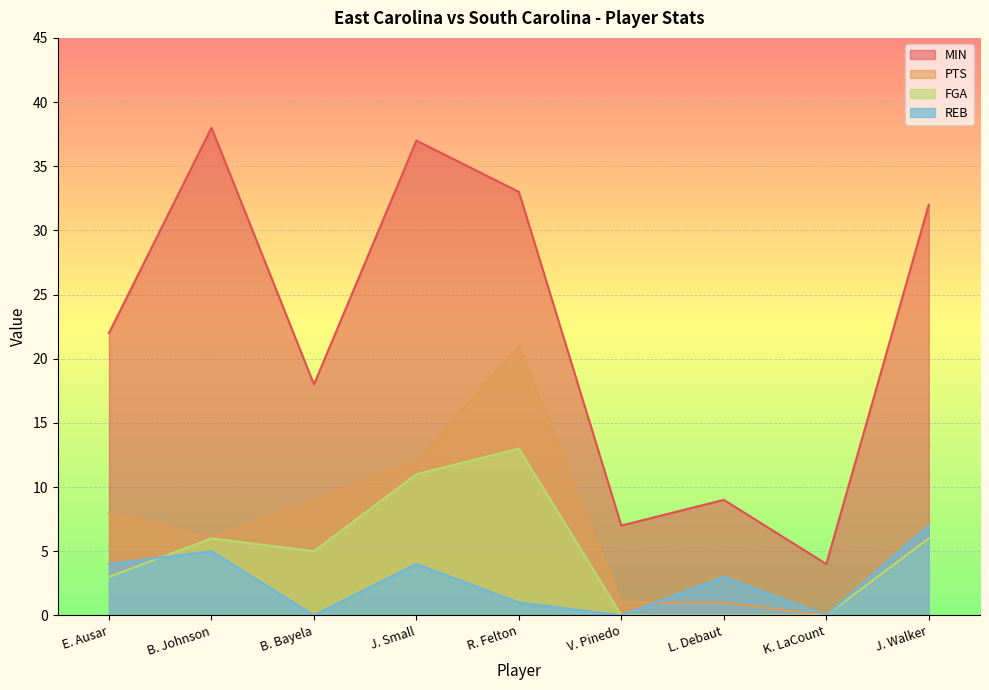

Reading right to left, list all the values displayed in this chart.

MIN: 32	4	9	7	33	37	18	38	22
PTS: 6	0	1	1	21	12	9	6	8
FGA: 6	0	0	0	13	11	5	6	3
REB: 7	0	3	0	1	4	0	5	4